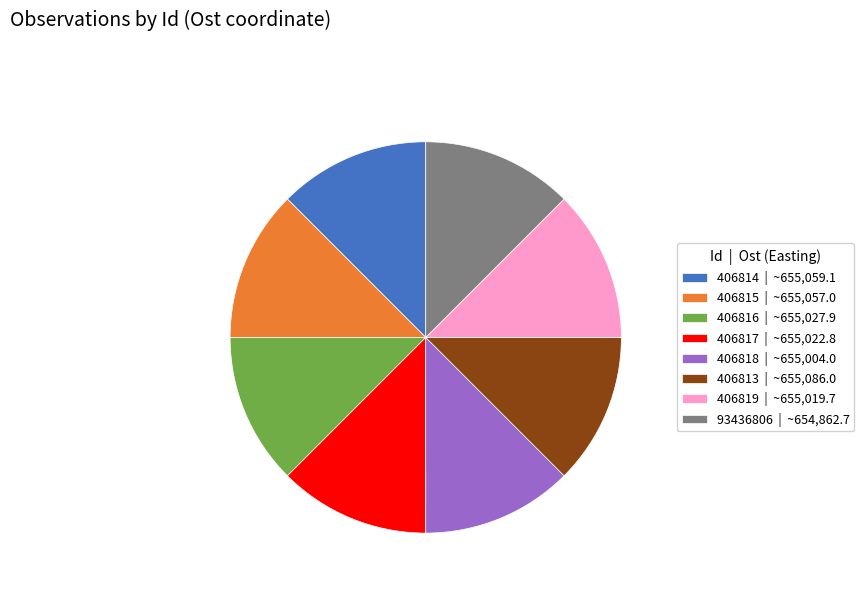

Does 406816 | ~655,027.9 represent more than half of the total?

No